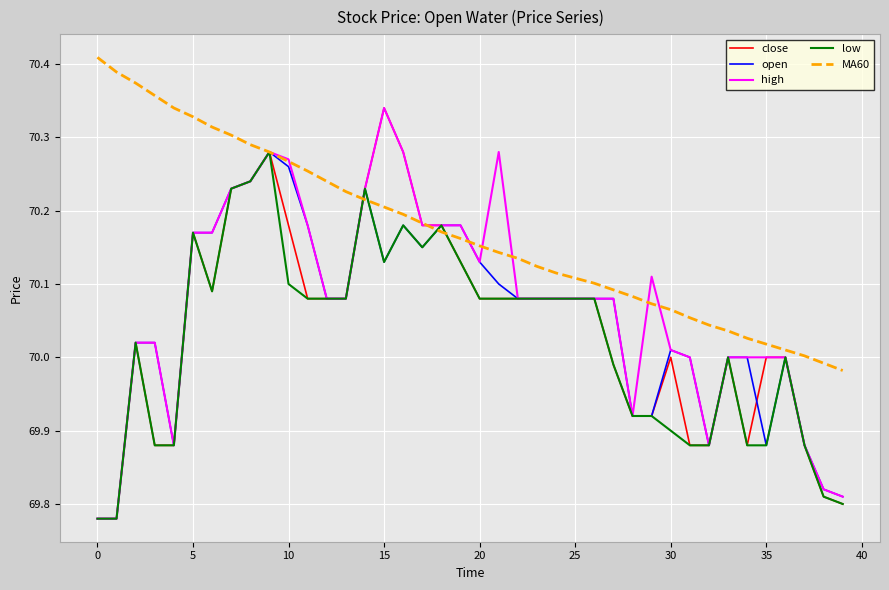

How many lines are shown in the chart?

5